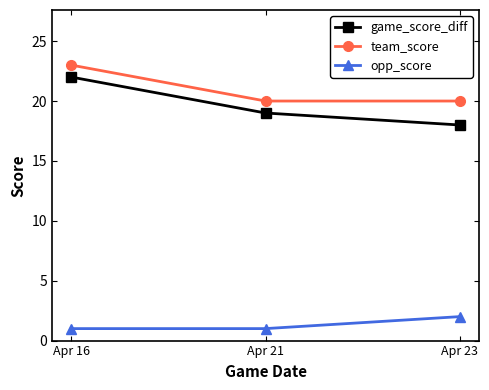

Reading left to right, list all the values displayed in this chart.

game_score_diff: 22	19	18
team_score: 23	20	20
opp_score: 1	1	2